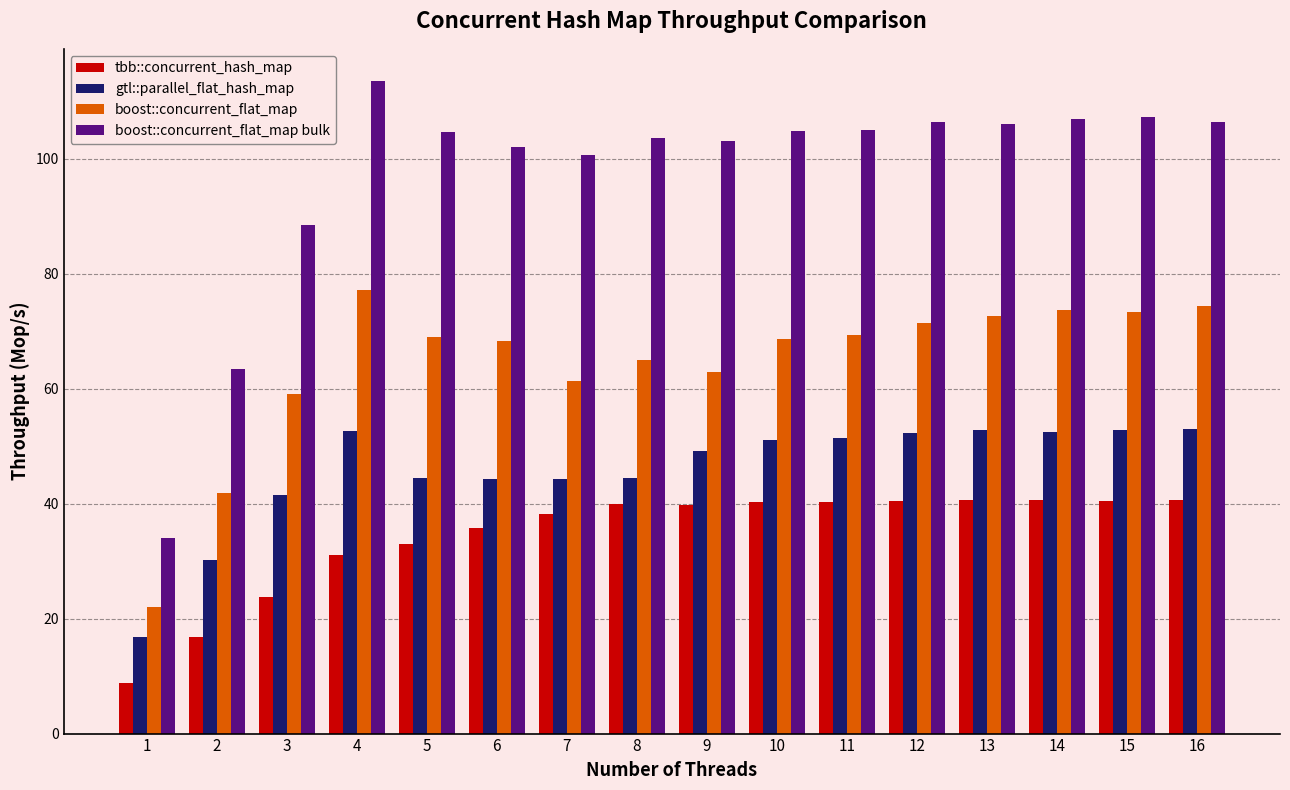

Is the value of gtl::parallel_flat_hash_map at 4 greater than the value of boost::concurrent_flat_map at 10?

No